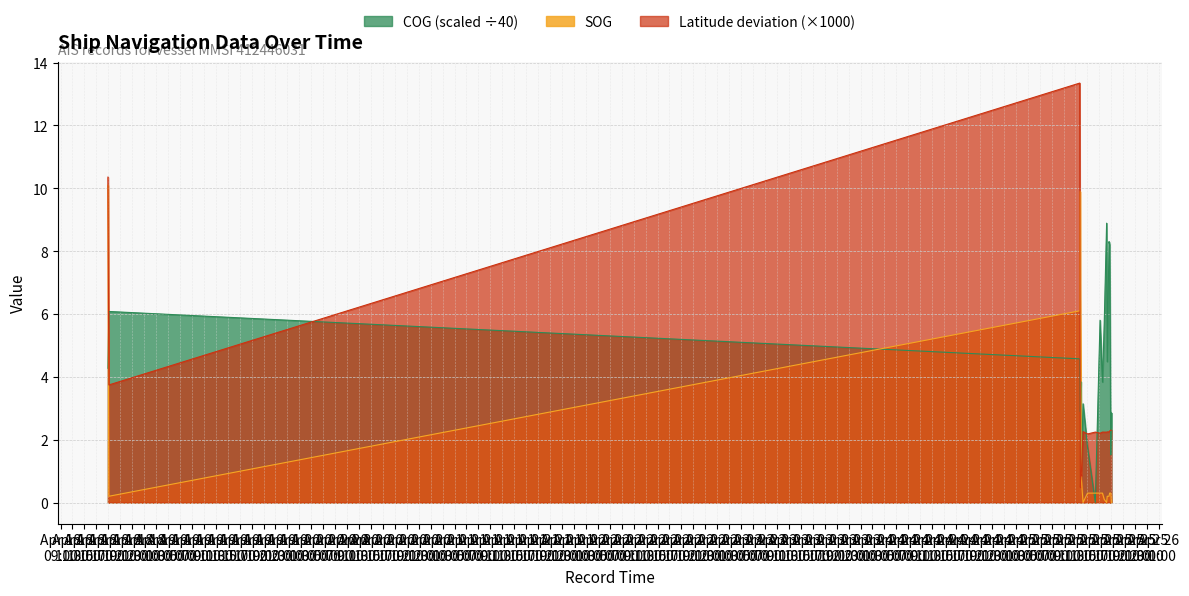

List the series in order of their peak value, highest first.

Latitude, SOG, COG